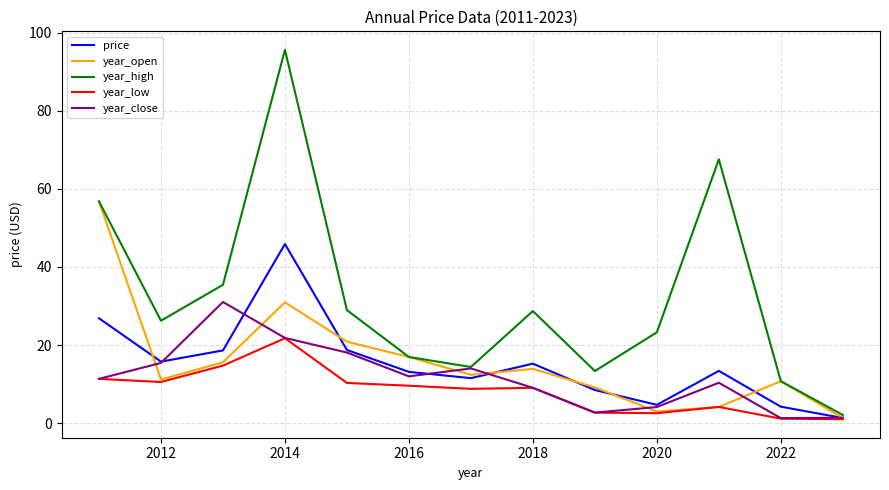

Which series has the largest total across all categories?

year_high